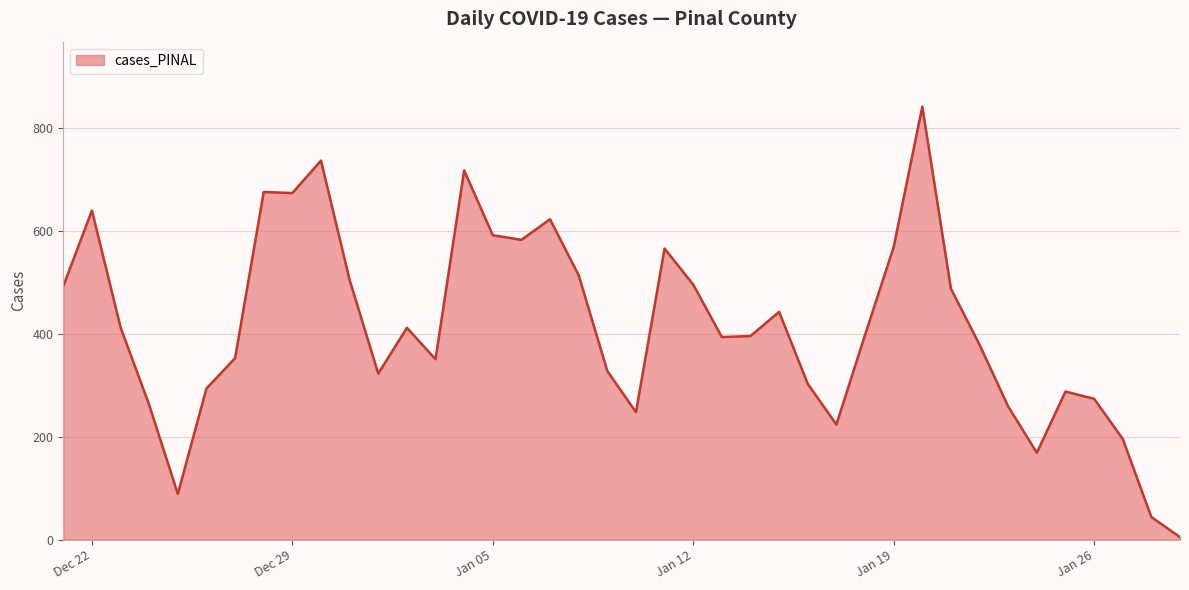

What is the difference between the maximum and minimum values?

837